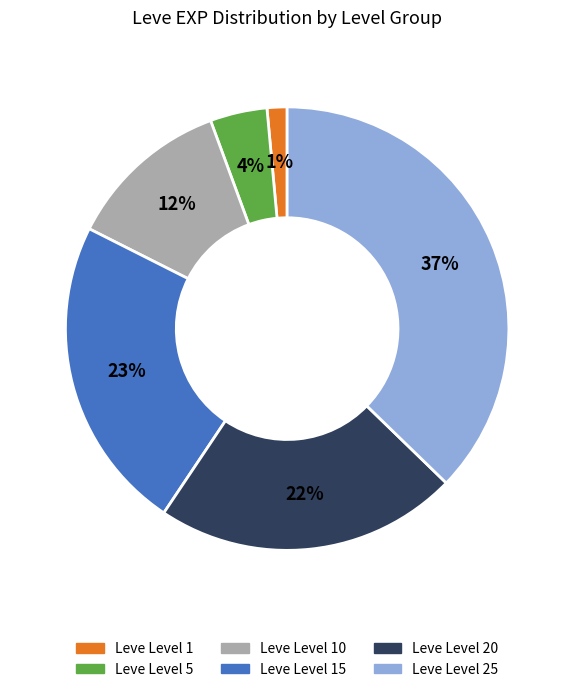

How many slices are in this pie chart?

6